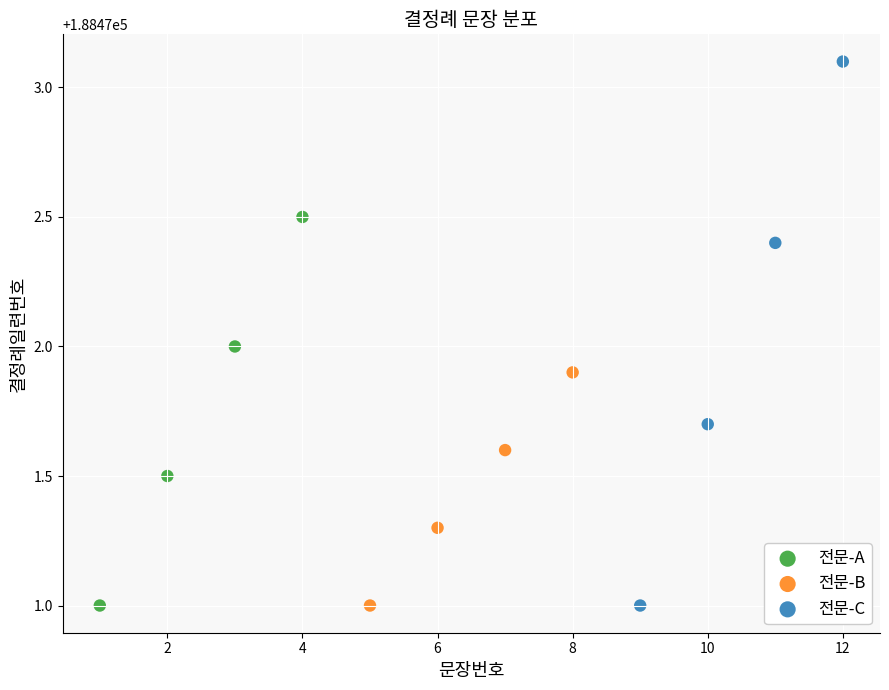

Which series has the widest spread of Y values?

전문-C